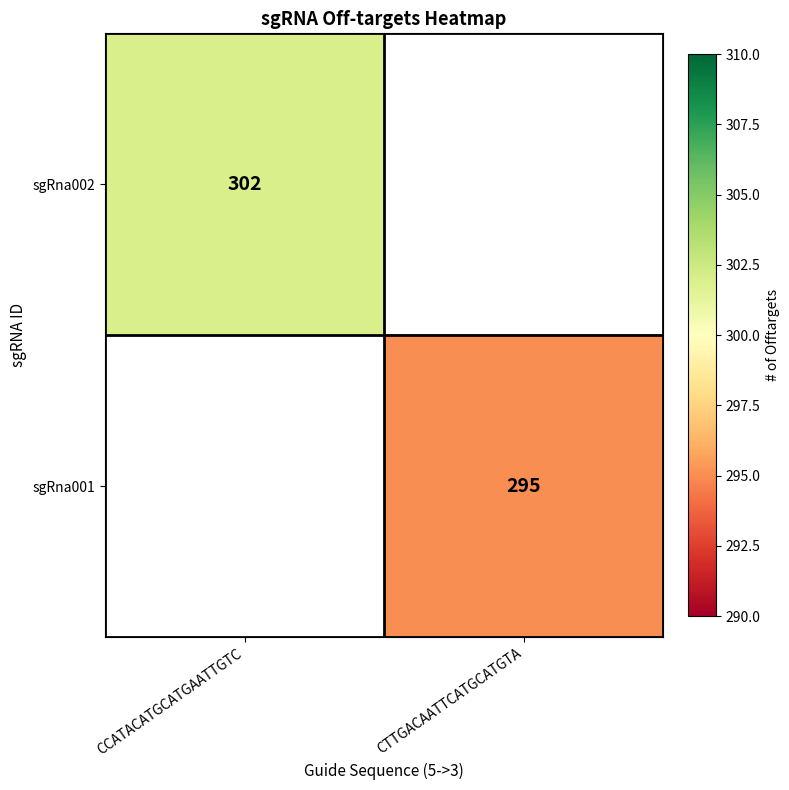

Is the value of sgRna001 at CTTGACAATTCATGCATGTA greater than the value of sgRna002 at CCATACATGCATGAATTGTC?

No